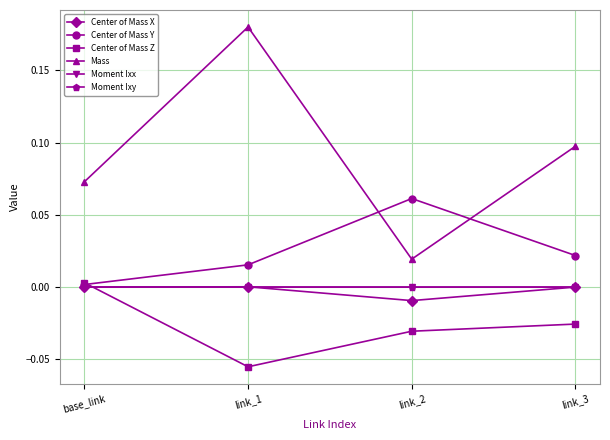

At which category is the sum across all series the highest?

link_1